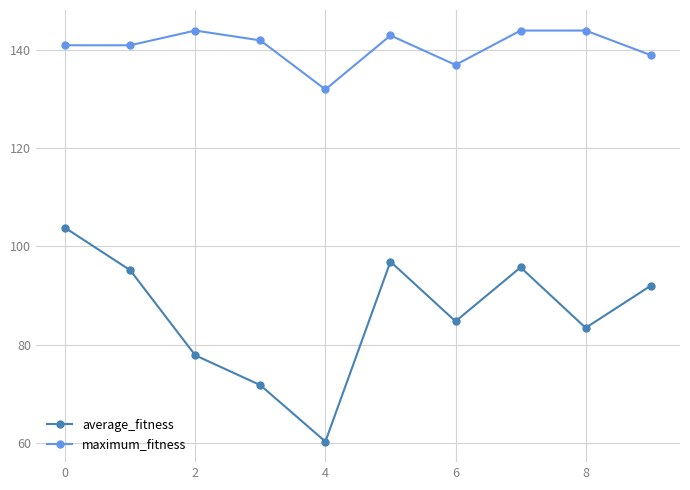

What is the difference between the second highest and minimum values in the maximum_fitness series?

12.0